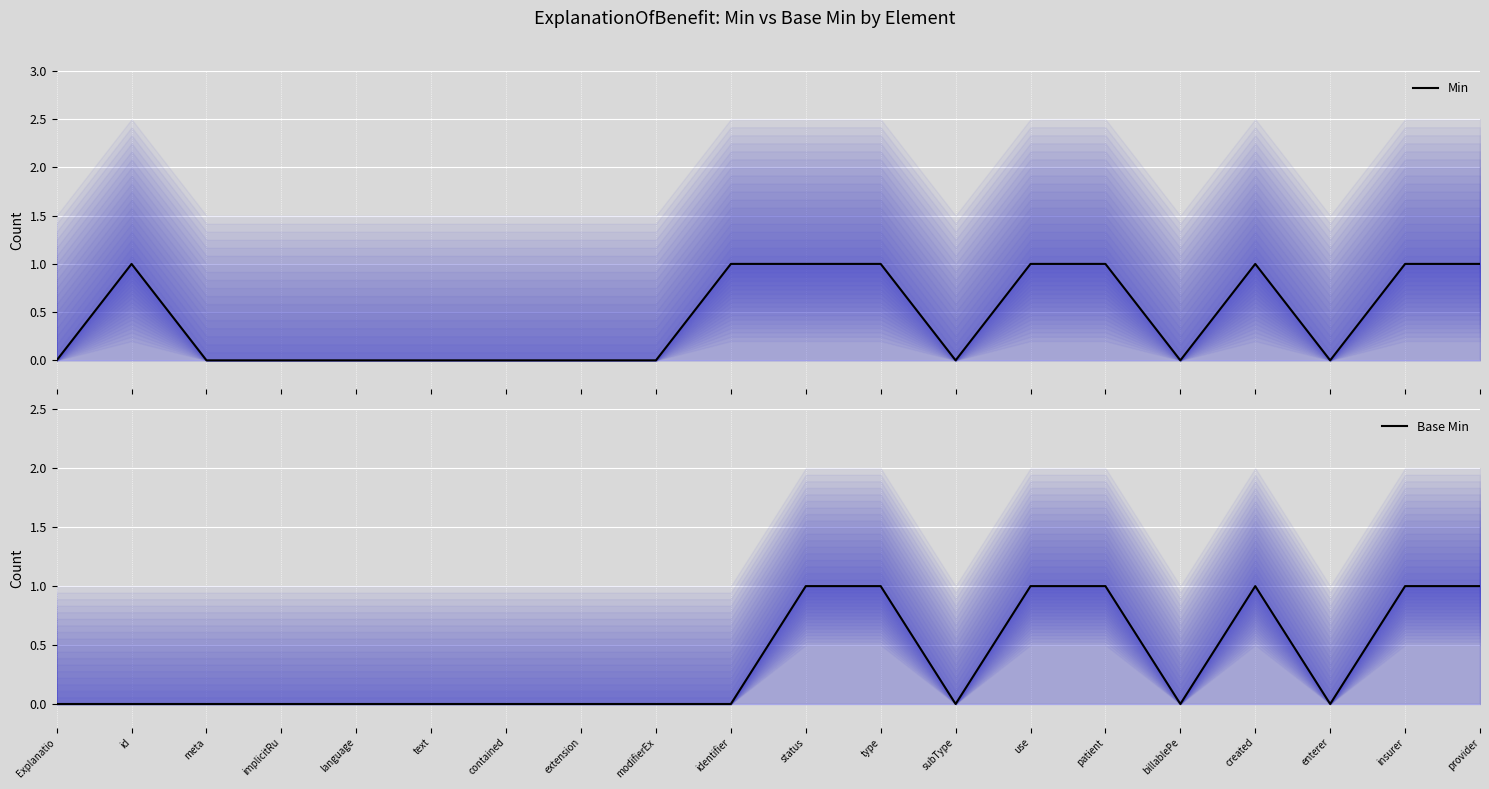

Which series has the widest spread of values?

Min